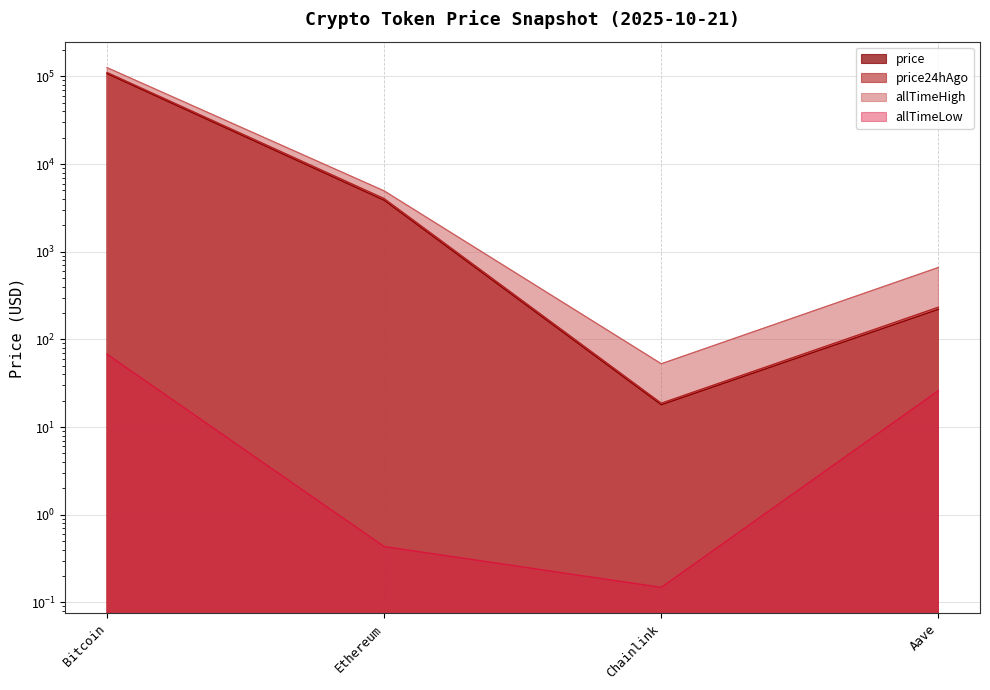

Reading left to right, what are all the values shown in this chart?

price: Bitcoin=107644.0	Ethereum=3863.3	Chainlink=17.9	Aave=220.4
price24hAgo: Bitcoin=111178.0	Ethereum=4043.4	Chainlink=18.7	Aave=233.1
allTimeHigh: Bitcoin=126080.0	Ethereum=4946.1	Chainlink=52.7	Aave=661.7
allTimeLow: Bitcoin=67.8	Ethereum=0.4	Chainlink=0.1	Aave=26.0